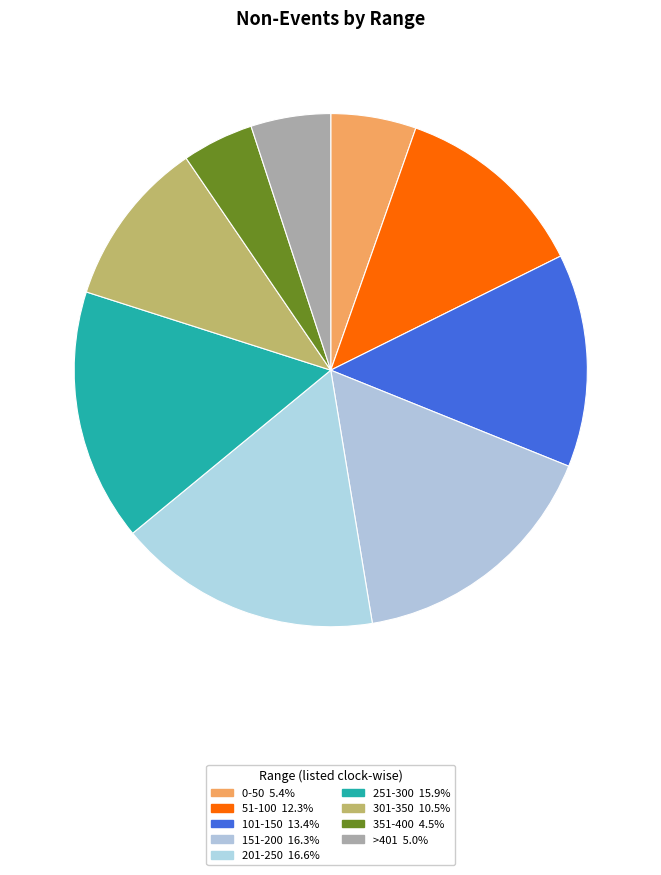

Approximately how many times larger is the value at 251-300 compared to 151-200?

1.0